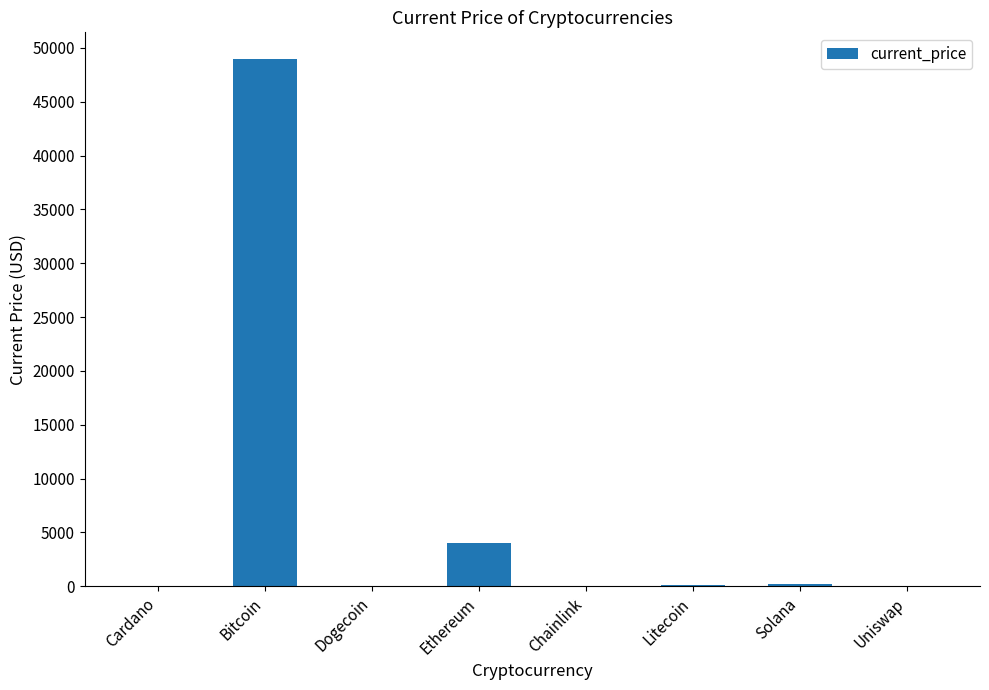

Where is the data nearest to the value 24499?

Ethereum